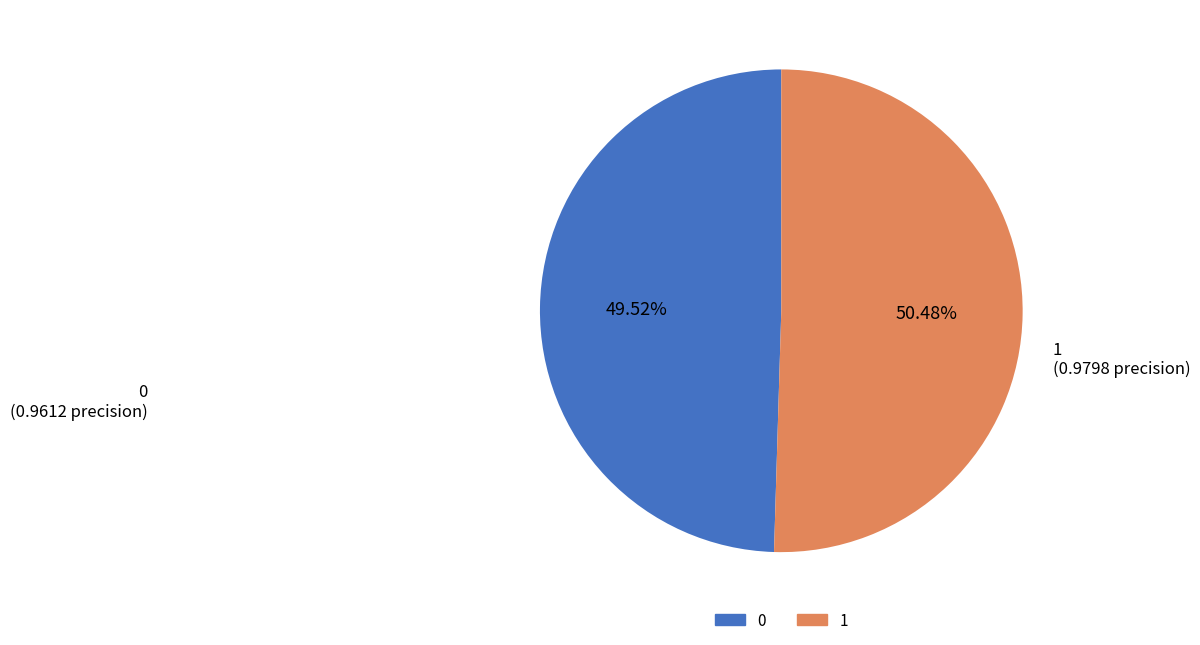

What percentage is the 0 slice, to the nearest percent?

50%